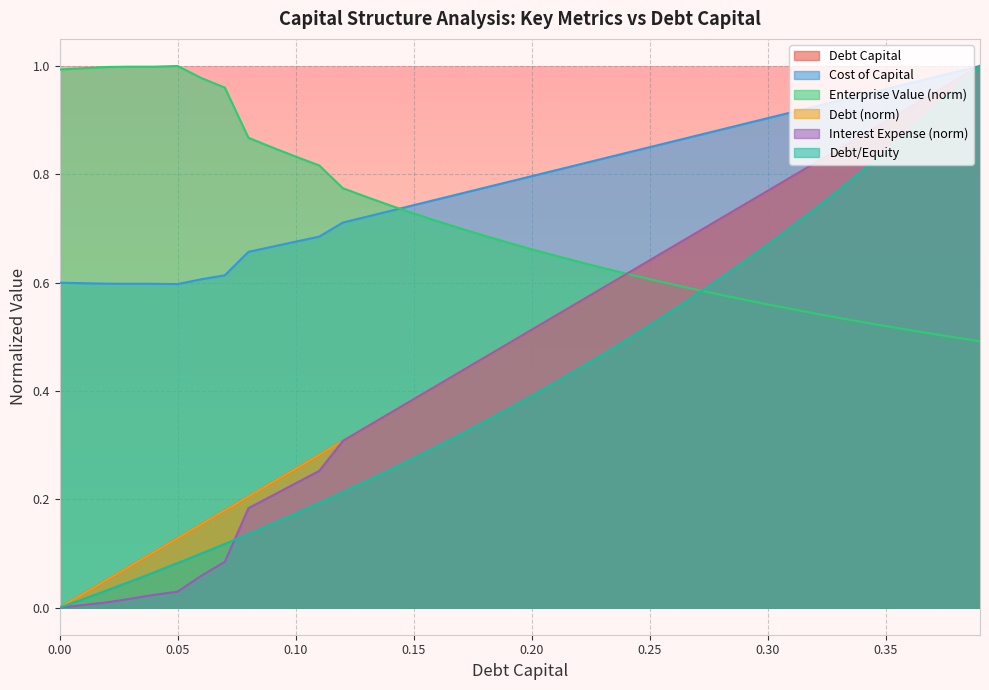

Does the chart display data point markers on the line(s)?

No